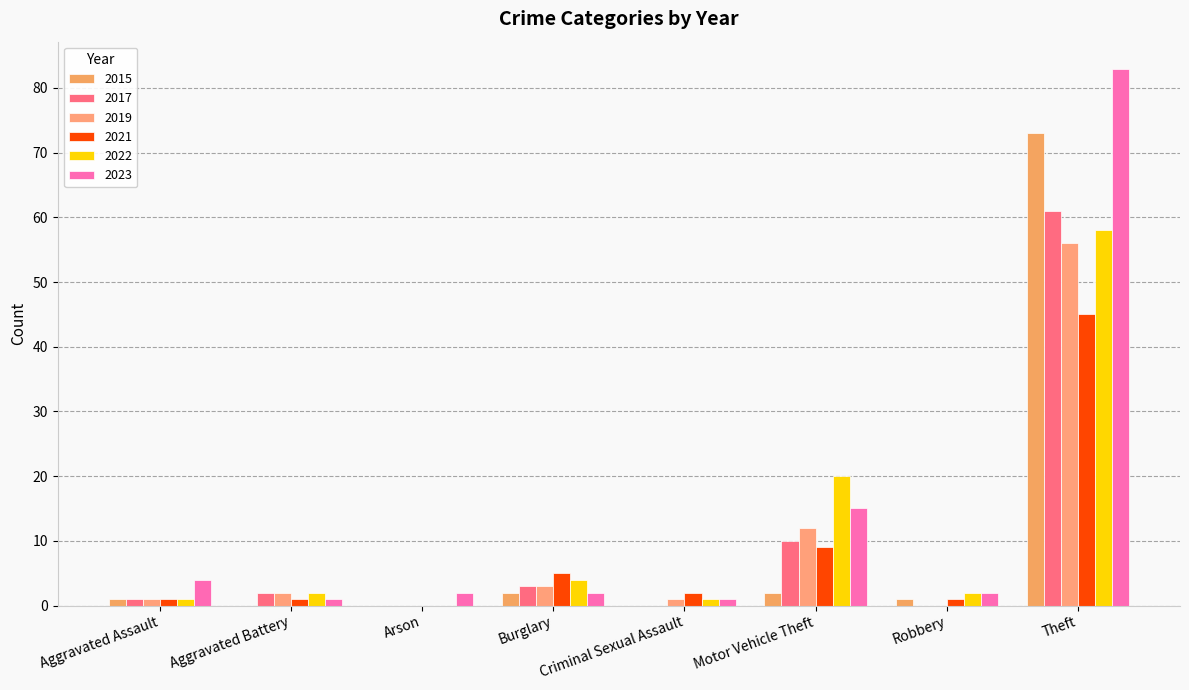

How many categories are shown in the chart?

8